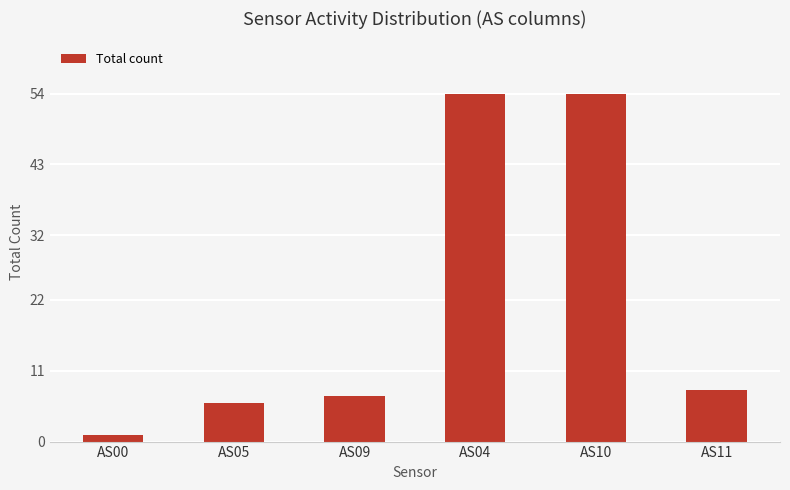

Reading left to right, what are all the values shown in this chart?

1	6	7	54	54	8